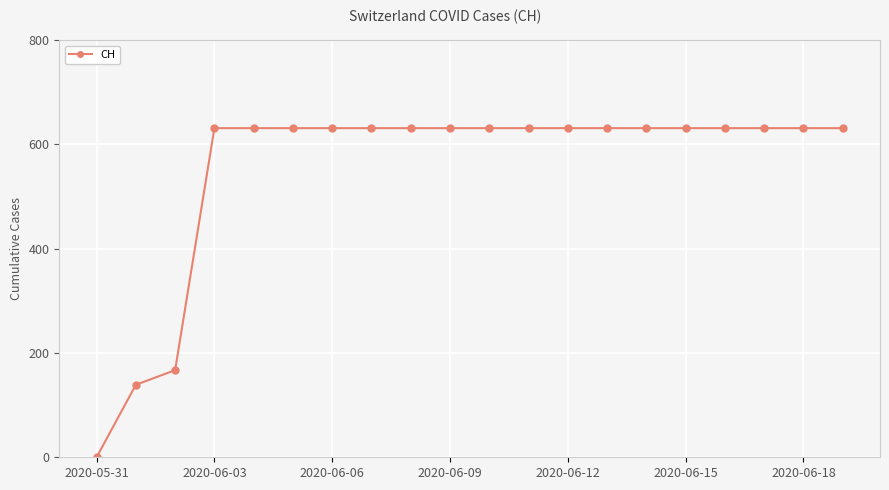

What is the greatest value displayed?

631